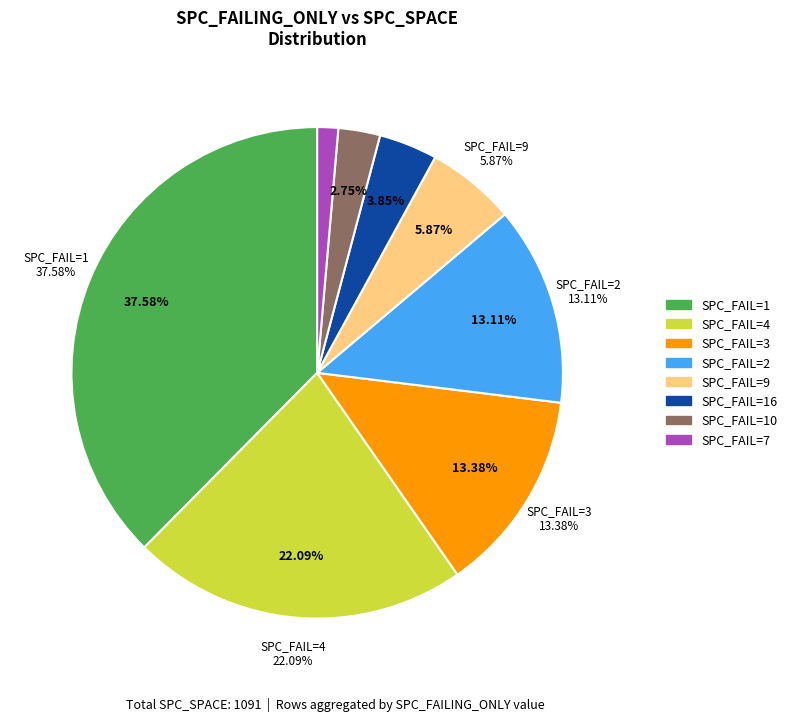

Is there any slice that represents more than half of the pie?

No